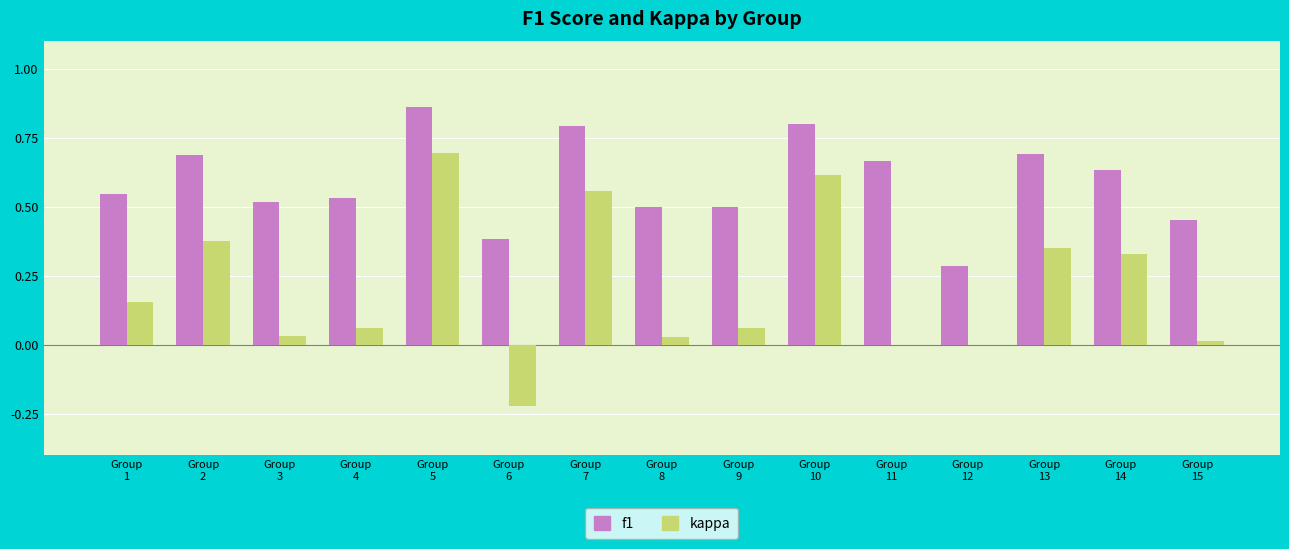

Which series has the largest total across all categories?

f1